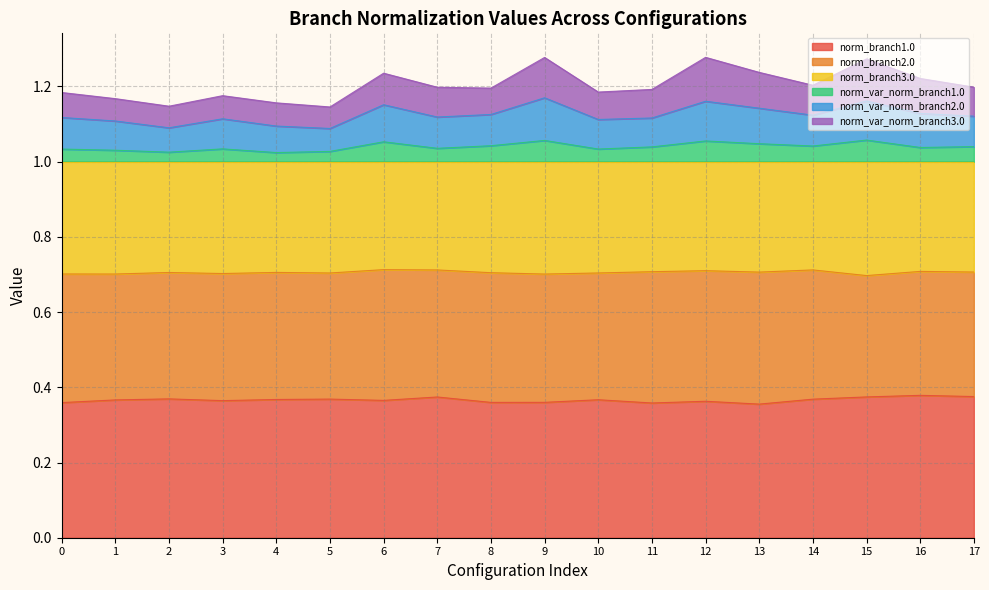

True or false: norm_branch3.0 has more than 2 points higher than both neighbors.

True